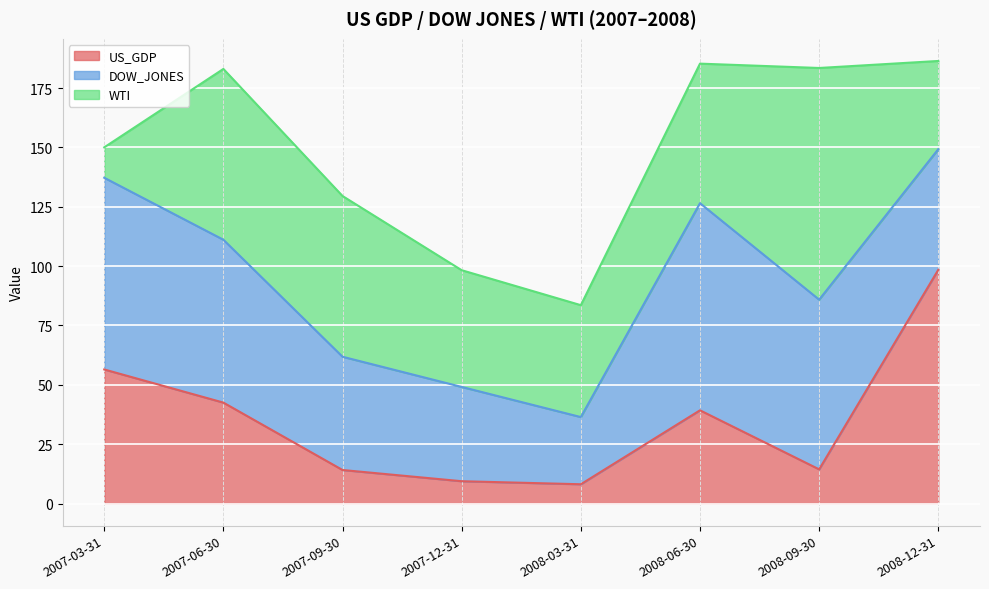

What is the minimum value shown in the chart?

8.1